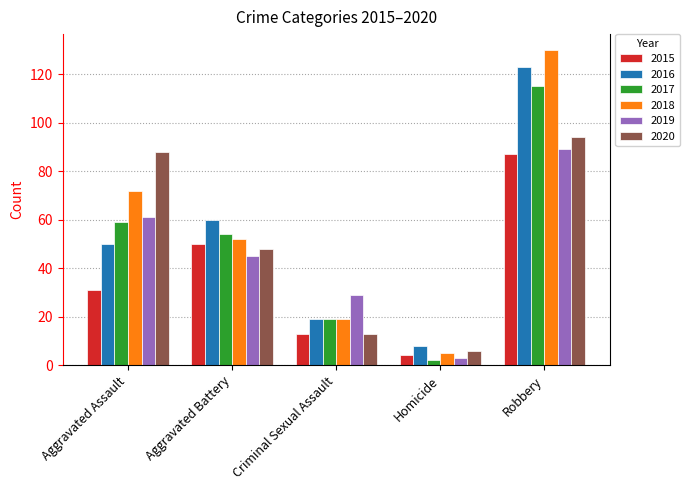

Which label corresponds to the smallest value in the chart?

Homicide